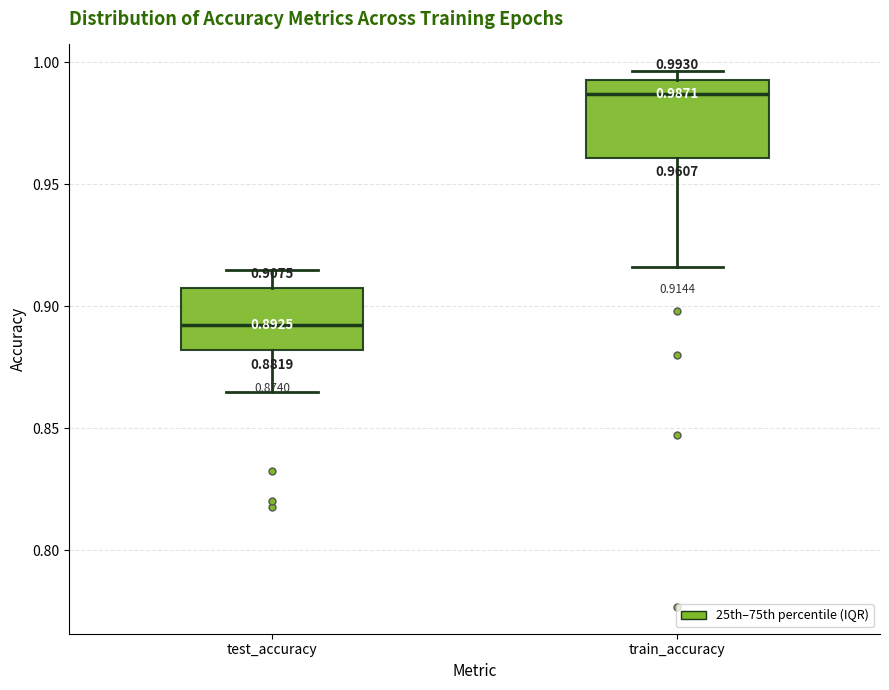

Which box has the highest median line?

train_accuracy